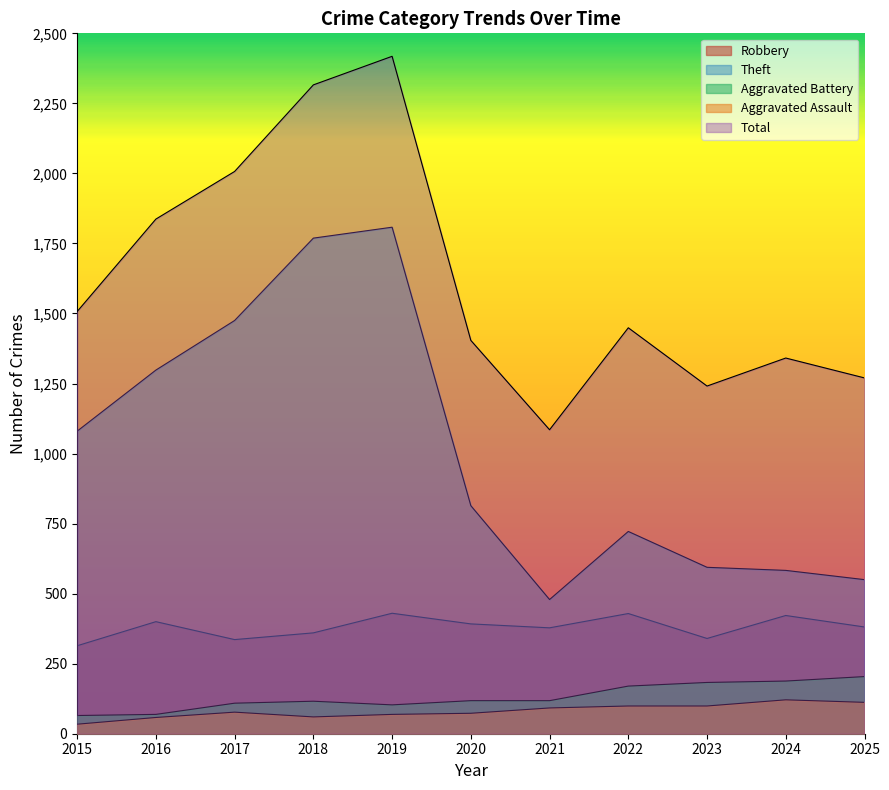

What is the value of the Theft point at the 9th from the left?

594